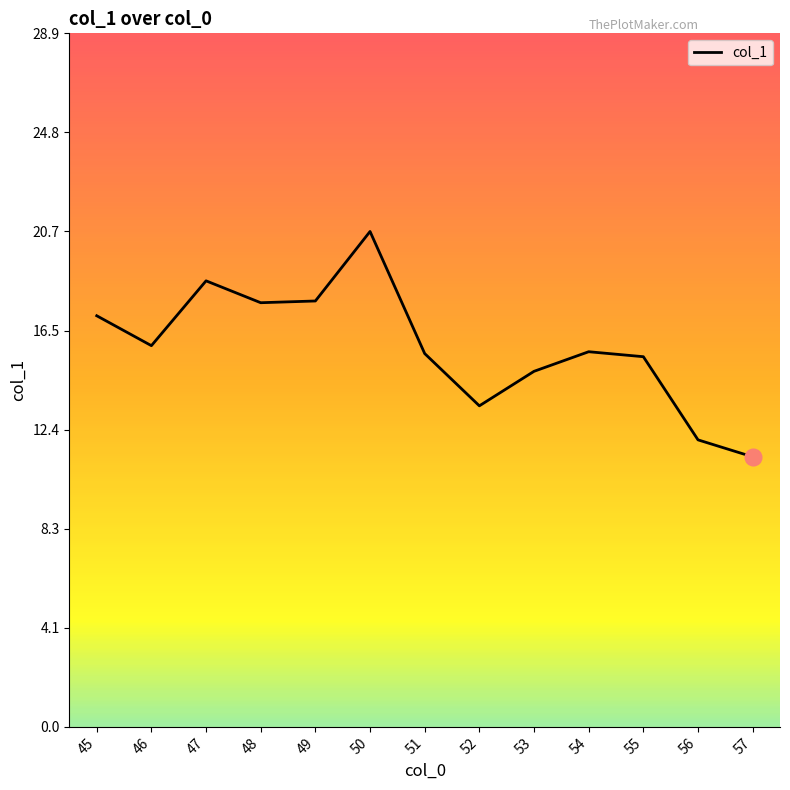

How many values are below 15?

4